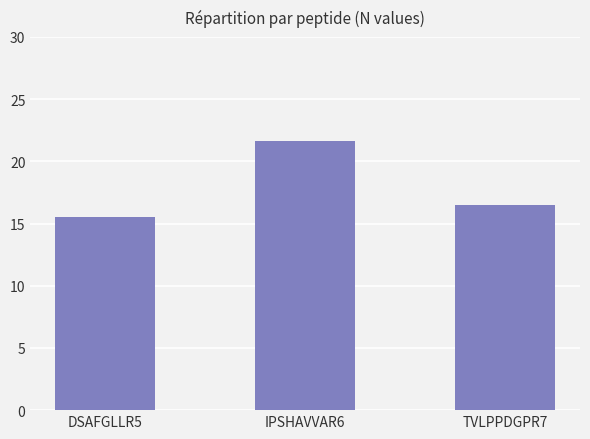

What is the value of the 1st bar from the left?

15.5